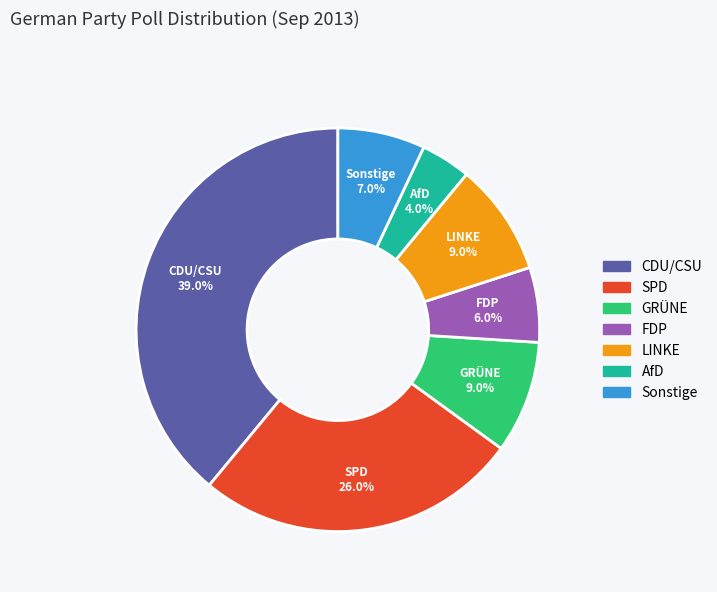

The FDP slice represents 1% of the pie. True or false?

False